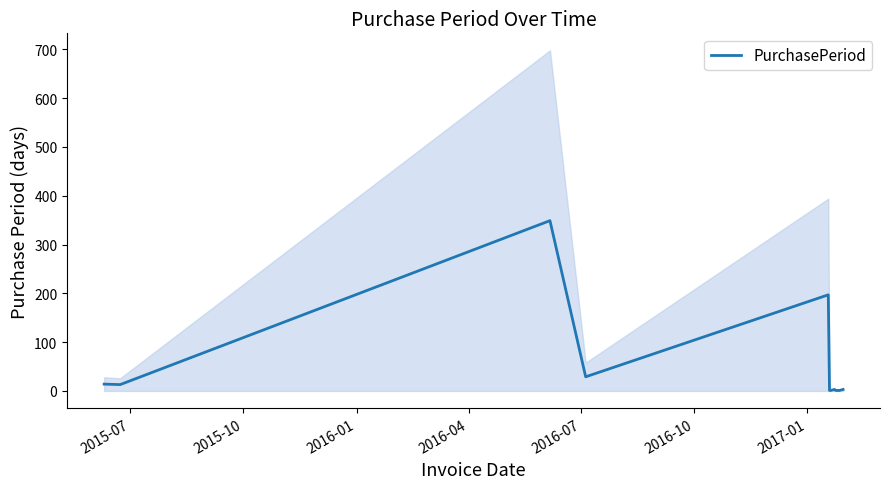

What is the maximum value for PurchasePeriod?

349